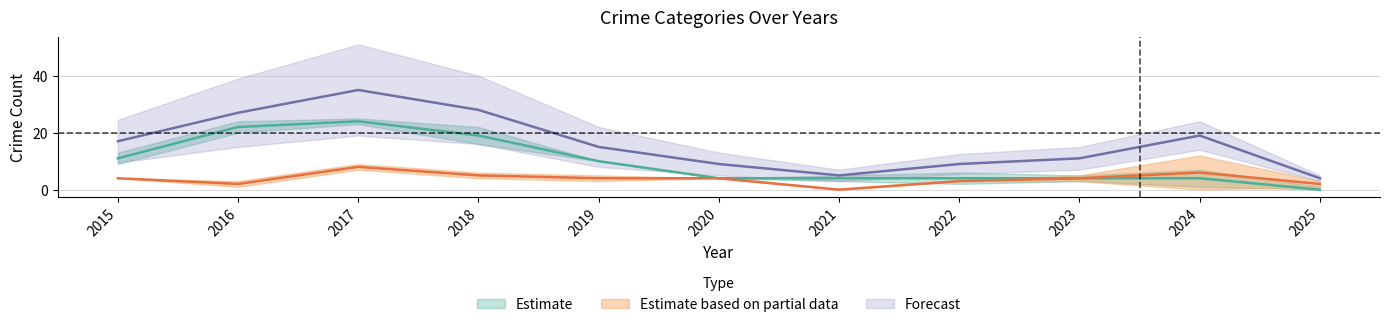

What is the total value across all series at 2016?

51